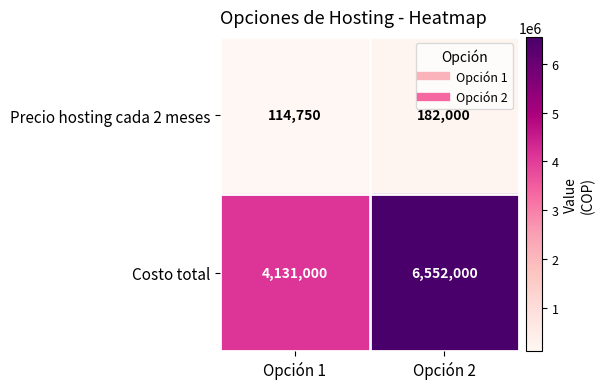

Count the number of data series in this chart.

2